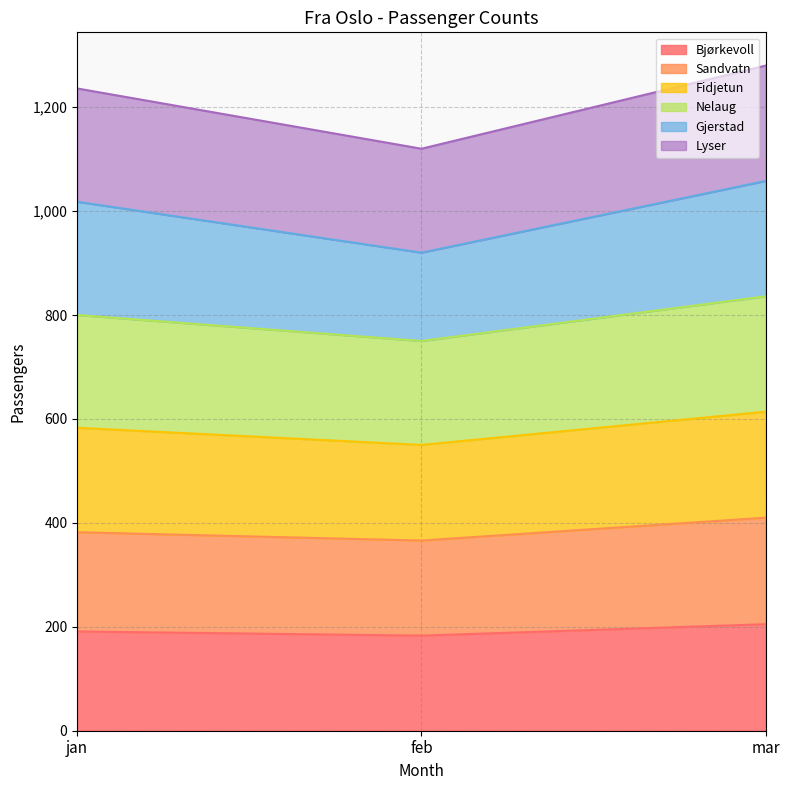

Does the chart display data point markers on the line(s)?

No